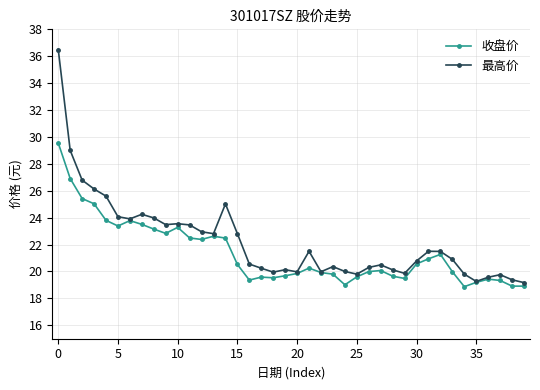

How many lines are shown in the chart?

2